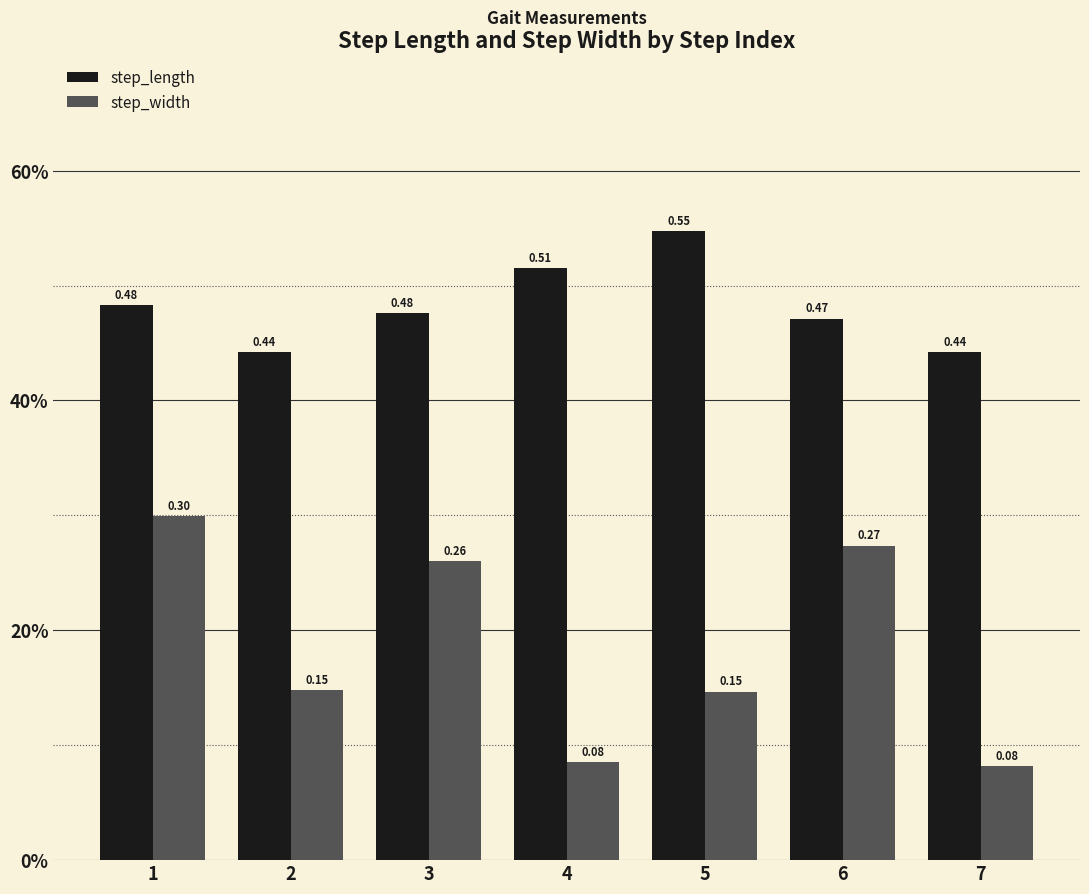

At which label is step_length closest to 0?

2